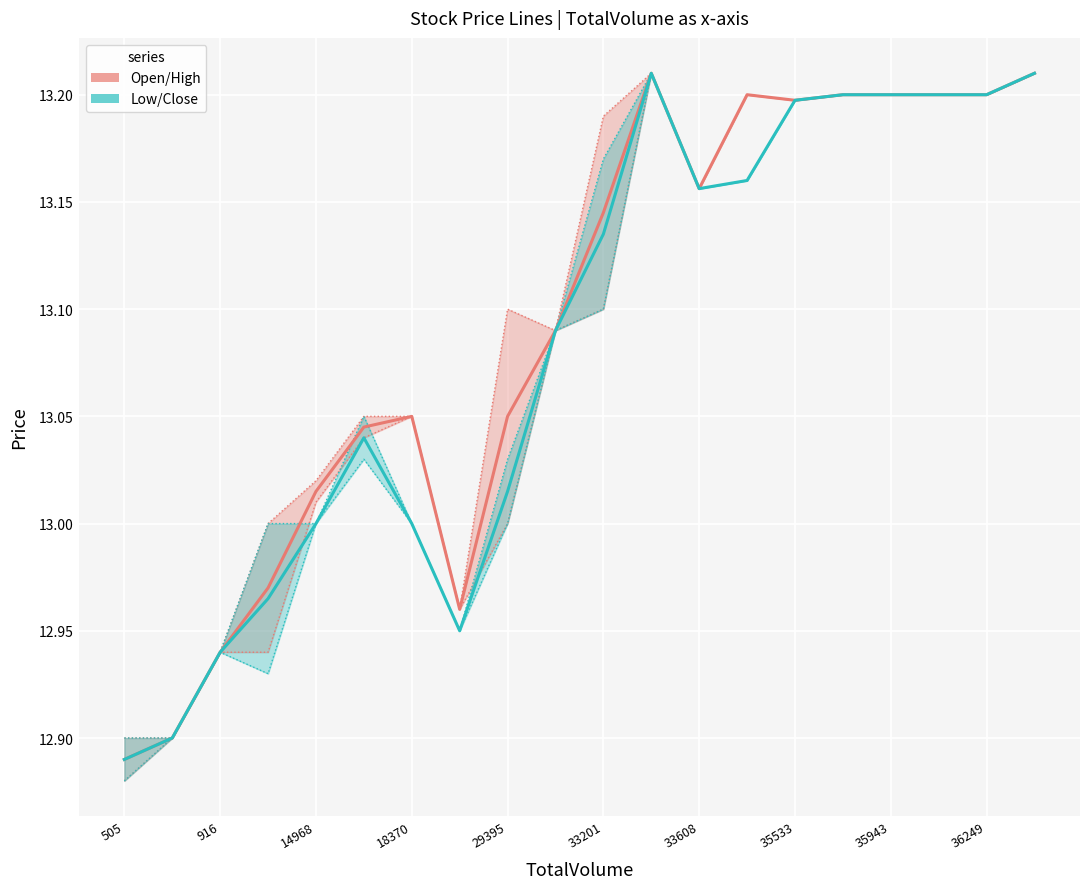

At how many categories does at least one series exceed 13?

15